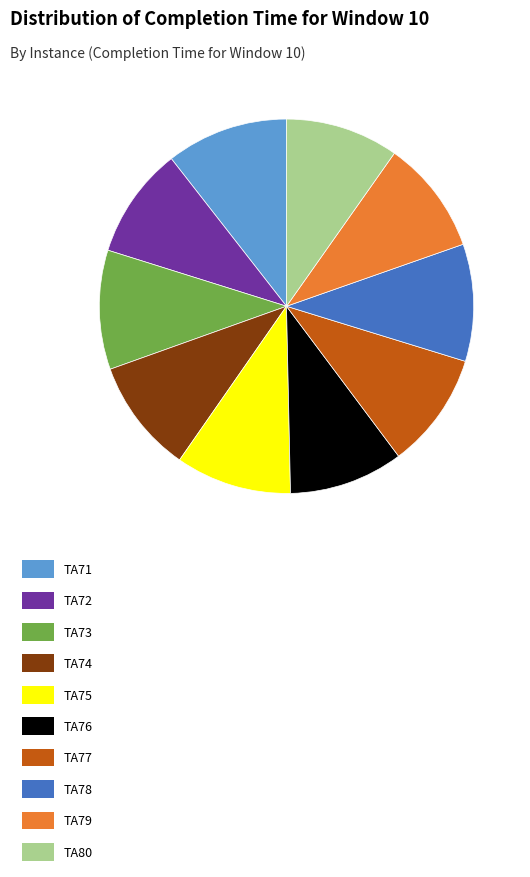

Count the number of slices in the pie.

10